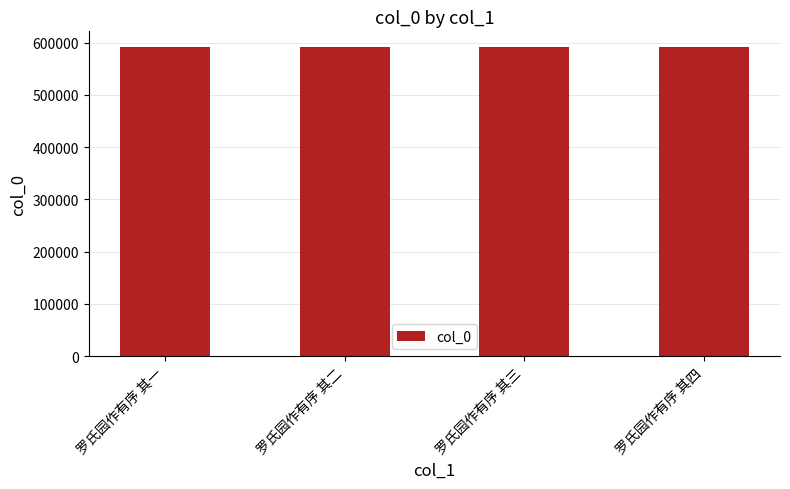

What is the ratio of the value at 罗氏园作有序 其四 to the value at 罗氏园作有序 其二?

1.0